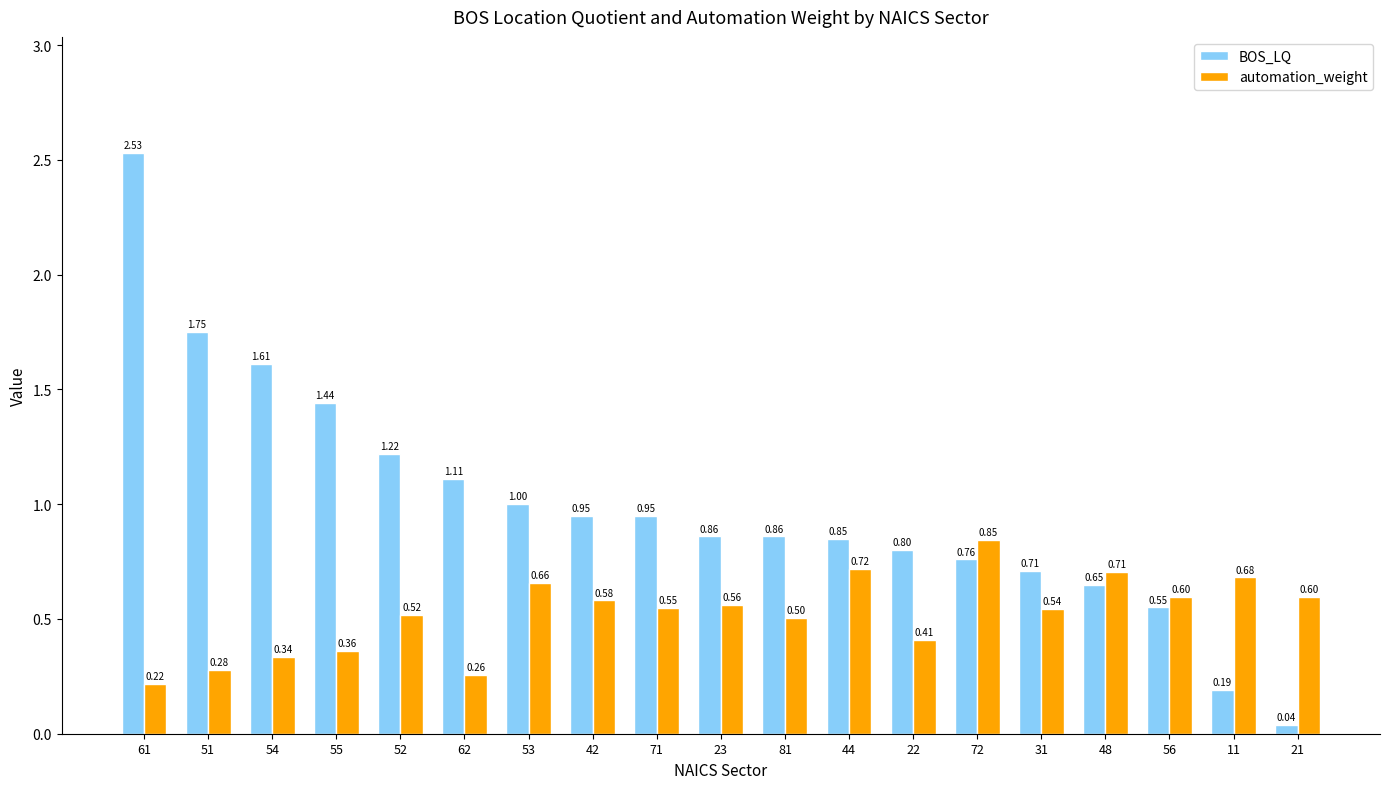

What are all the series names shown in the legend?

BOS_LQ, automation_weight